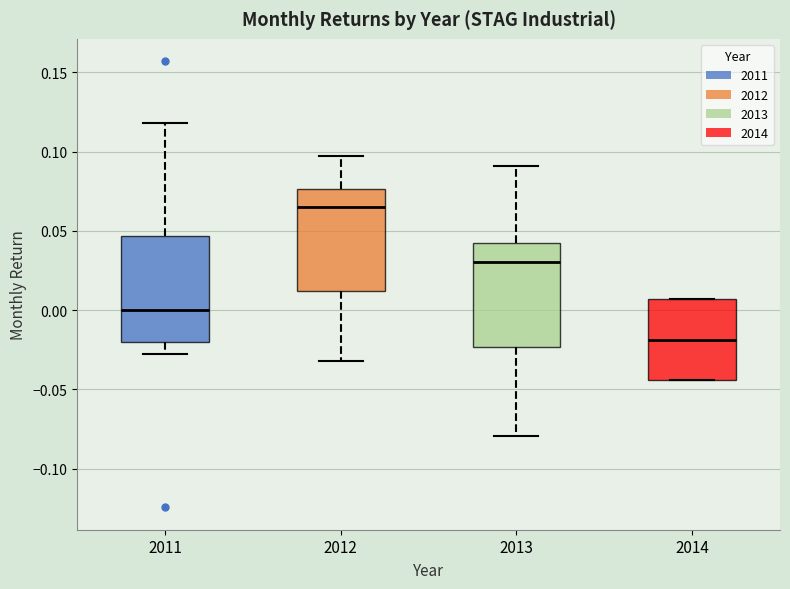

Reading left to right, read every box against the y-axis: the position of its median line, the range the box covers, and the ends of its whiskers. The values are not printed on the chart, so give them approximately, as read against the axis.

2011: median 0.000, box -0.020 to 0.045, whiskers -0.030 to 0.120
2012: median 0.065, box 0.010 to 0.075, whiskers -0.030 to 0.095
2013: median 0.030, box -0.025 to 0.040, whiskers -0.080 to 0.090
2014: median -0.020, box -0.045 to 0.005, whiskers -0.045 to 0.005